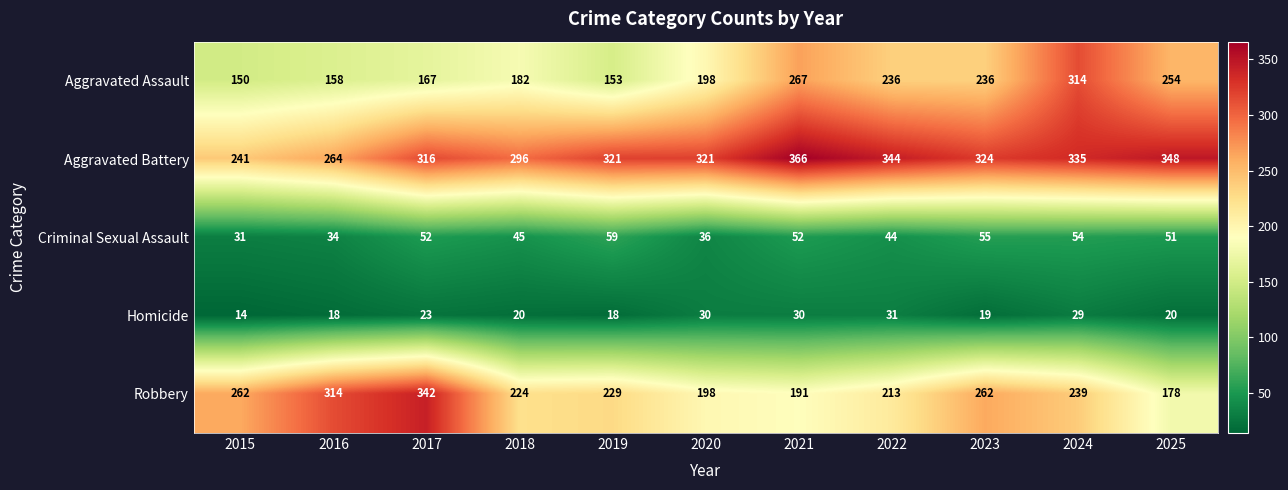

At 2025, list the series in order from smallest to largest.

Homicide, Criminal Sexual Assault, Robbery, Aggravated Assault, Aggravated Battery